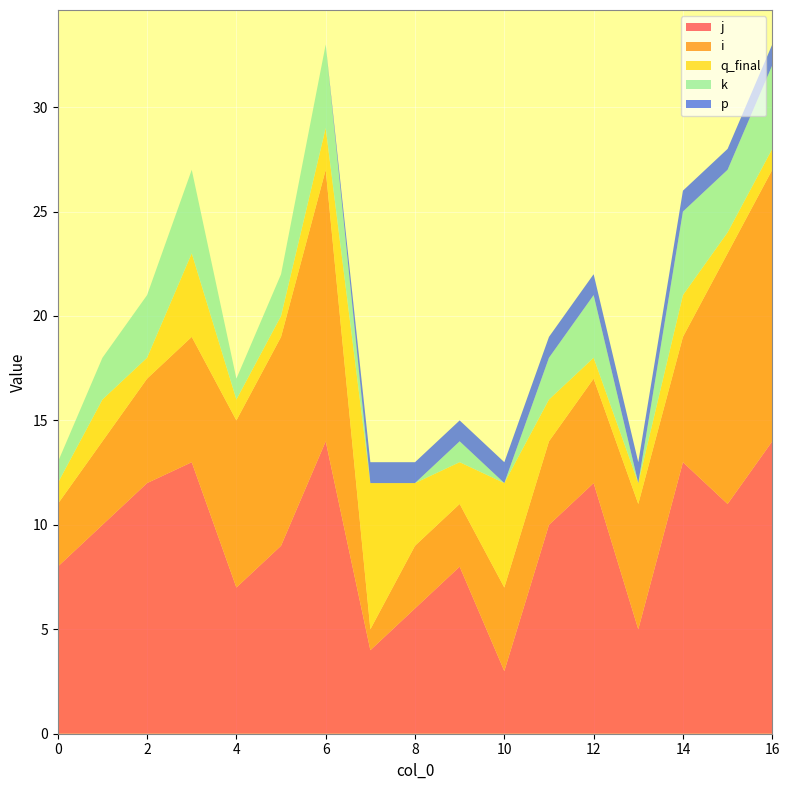

Reading left to right, what are all the values shown in this chart?

j: 0=8	1=10	2=12	3=13	4=7	5=9	6=14	7=4	8=6	9=8	10=3	11=10	12=12	13=5	14=13	15=11	16=14
i: 0=3	1=4	2=5	3=6	4=8	5=10	6=13	7=1	8=3	9=3	10=4	11=4	12=5	13=6	14=6	15=12	16=13
q_final: 0=1	1=2	2=1	3=4	4=1	5=1	6=2	7=7	8=3	9=2	10=5	11=2	12=1	13=1	14=2	15=1	16=1
k: 0=1	1=2	2=3	3=4	4=1	5=2	6=4	7=0	8=0	9=1	10=0	11=2	12=3	13=0	14=4	15=3	16=4
p: 0=0	1=0	2=0	3=0	4=0	5=0	6=0	7=1	8=1	9=1	10=1	11=1	12=1	13=1	14=1	15=1	16=1